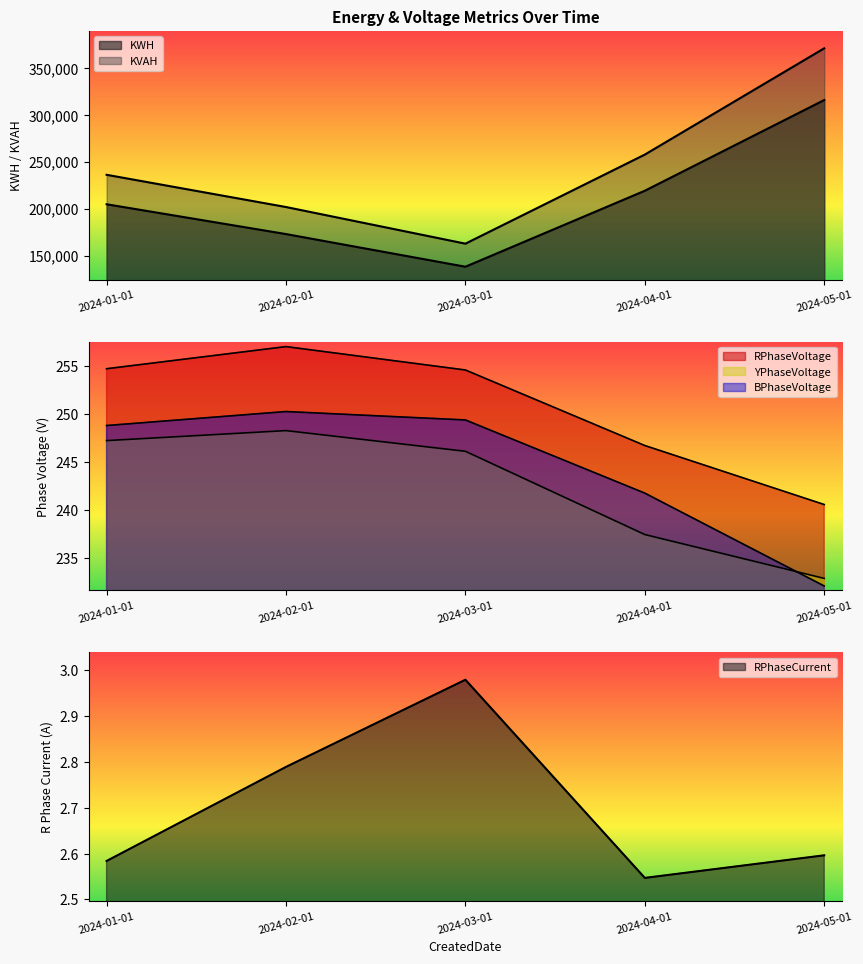

Where is RPhaseVoltage nearest to the value 248?

2024-04-01